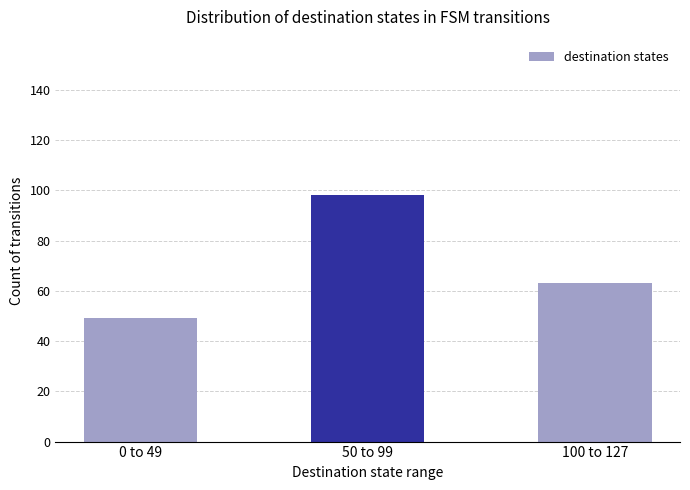

Reading left to right, list all the values displayed in this chart.

0 to 49=49	50 to 99=98	100 to 127=63